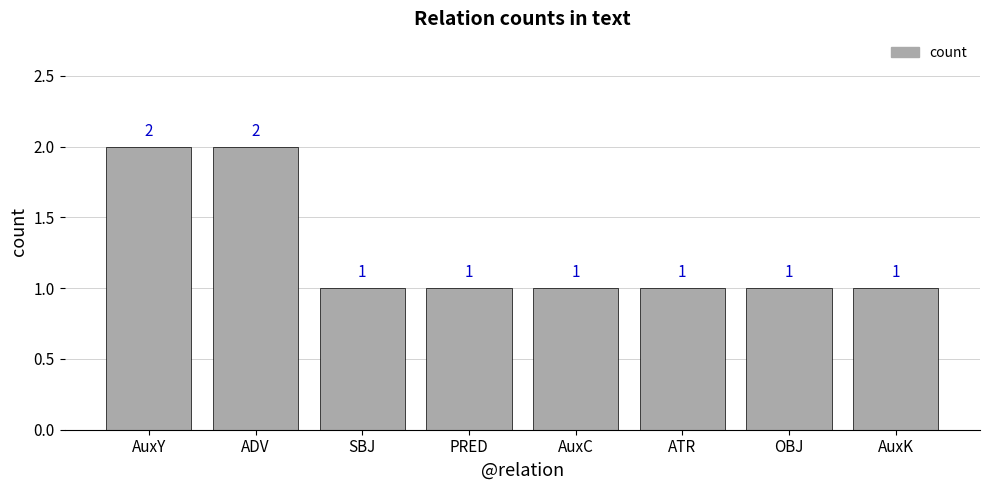

How many values are between 1 and 2?

8